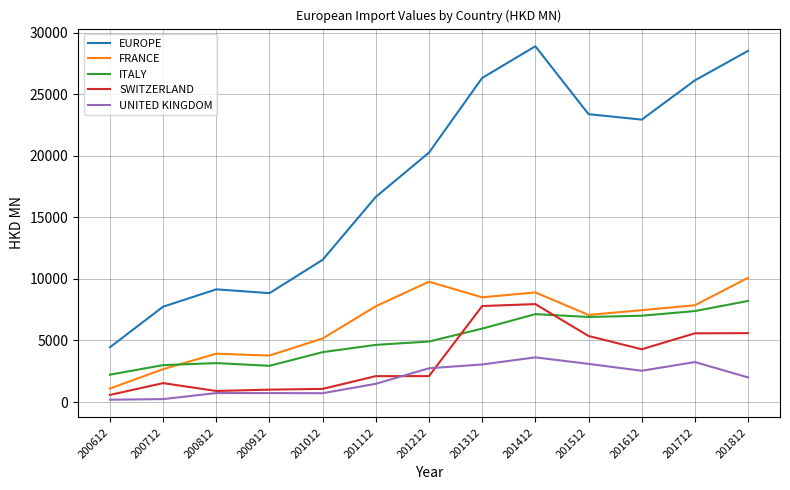

True or false: EUROPE and UNITED KINGDOM cross at least once.

False